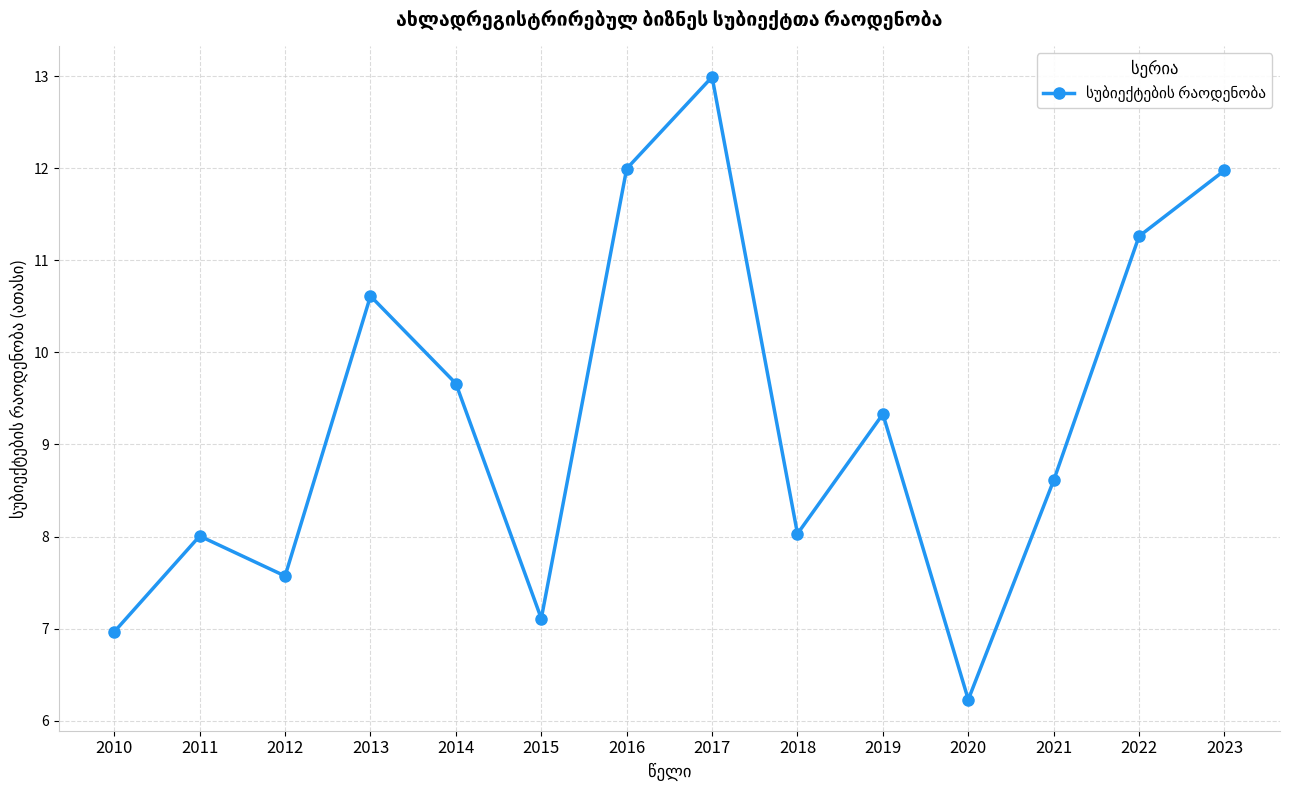

Is it true that the value at 2017 is 13.0?

True